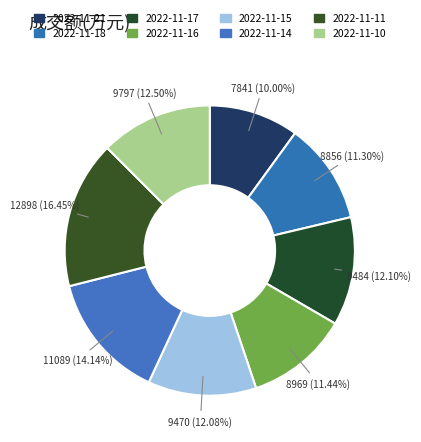

Is it true that 2022-11-15 is 18% of the pie?

False